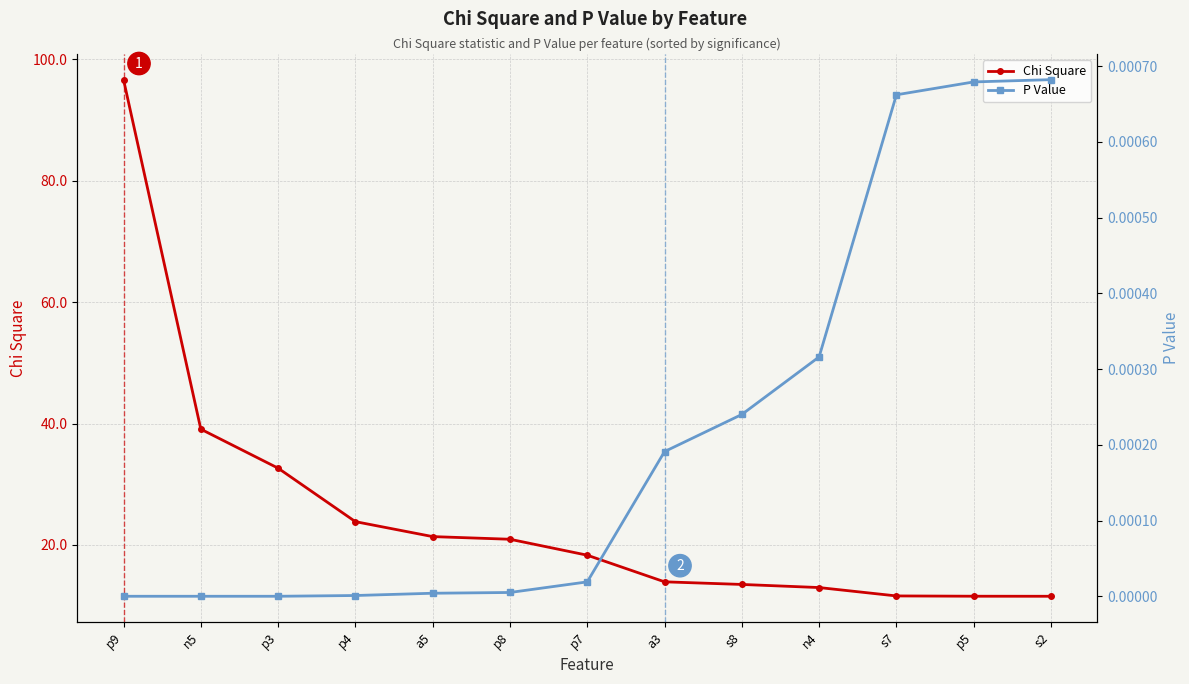

At which label does Chi Square reach its peak?

p9